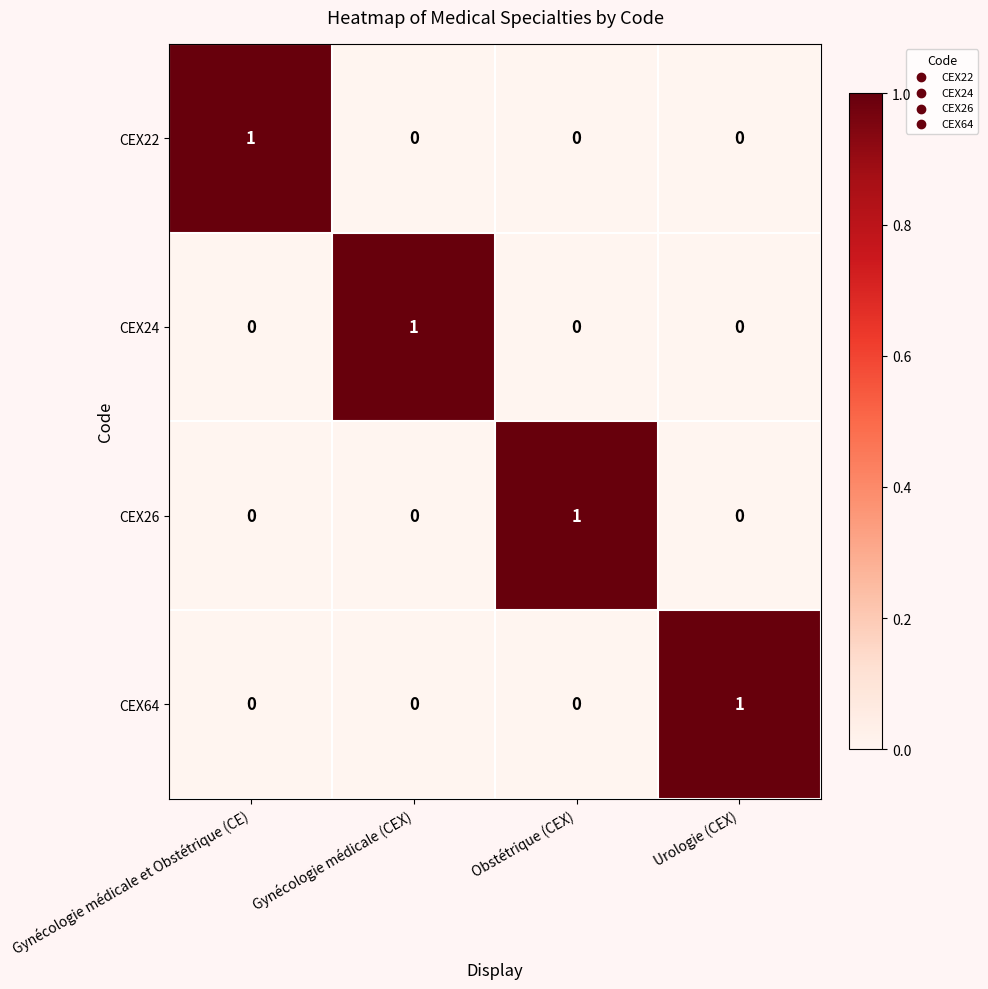

The value of CEX24 at Obstétrique (CEX) is 0. True or false?

True